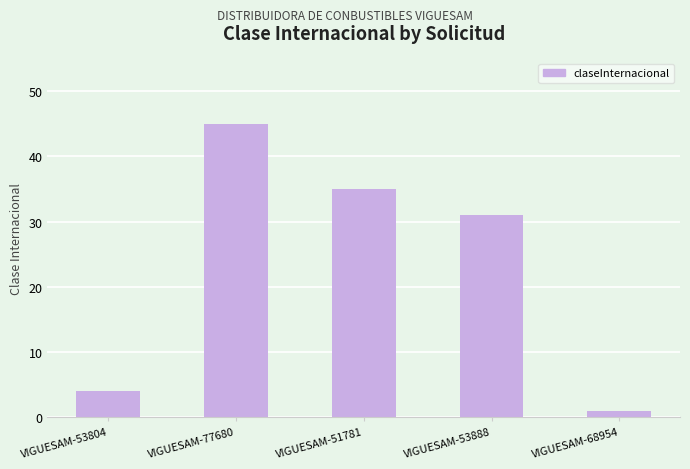

List the labels in order of value, smallest first.

VIGUESAM-68954, VIGUESAM-53804, VIGUESAM-53888, VIGUESAM-51781, VIGUESAM-77680